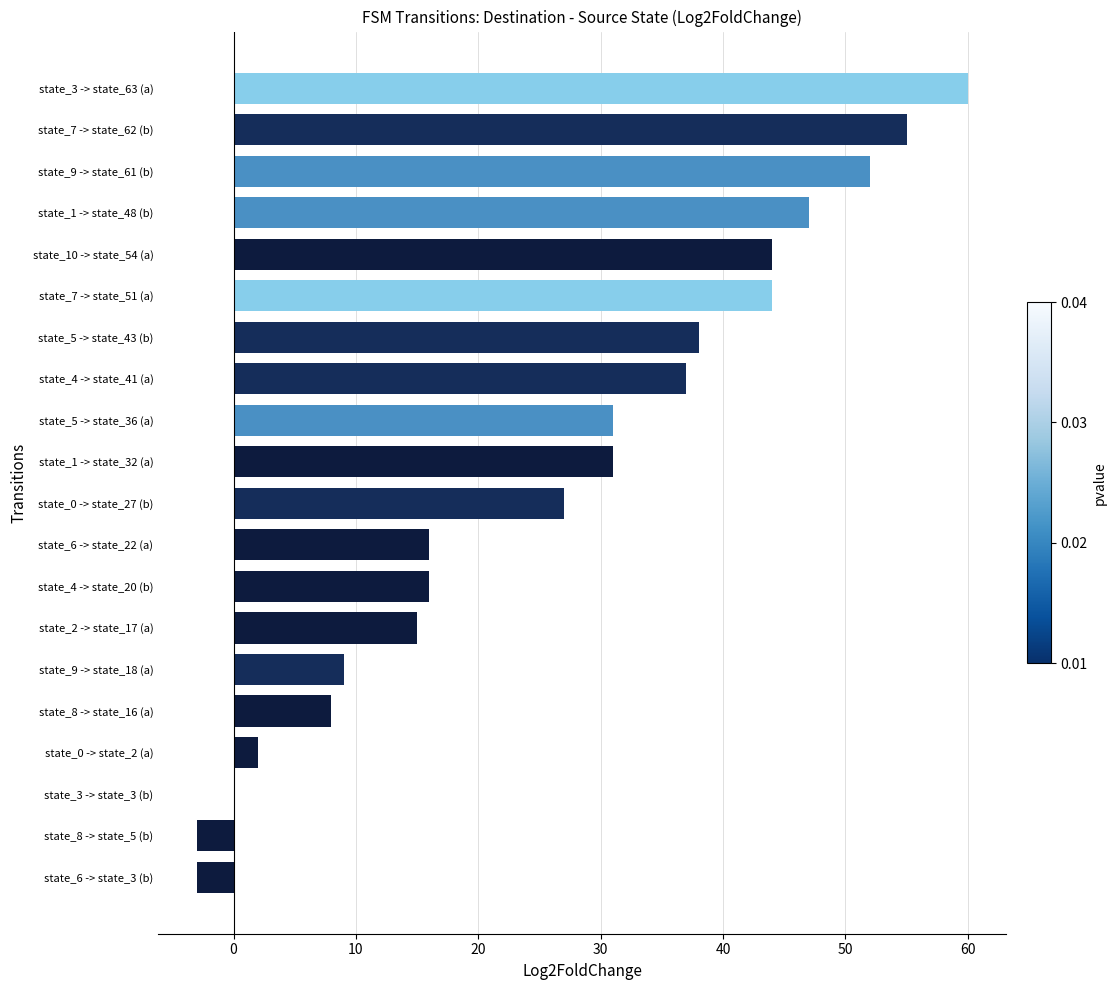

At which label is the value closest to 28?

state_0 -> state_27 (b)